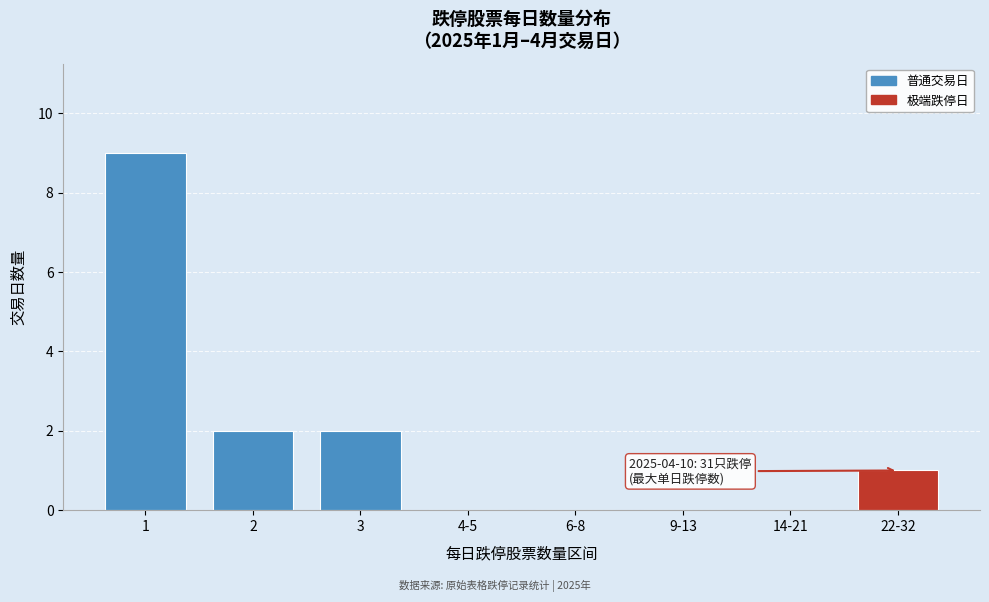

Reading left to right, list all the values displayed in this chart.

1=9	2=2	3=2	4-5=0	6-8=0	9-13=0	14-21=0	22-32=1